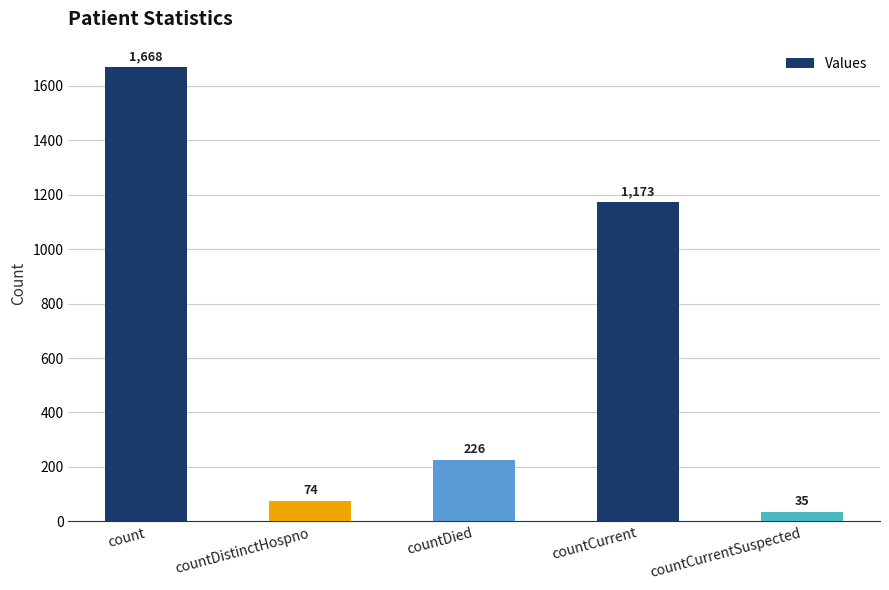

What is the label of the 1st bar from the right?

countCurrentSuspected